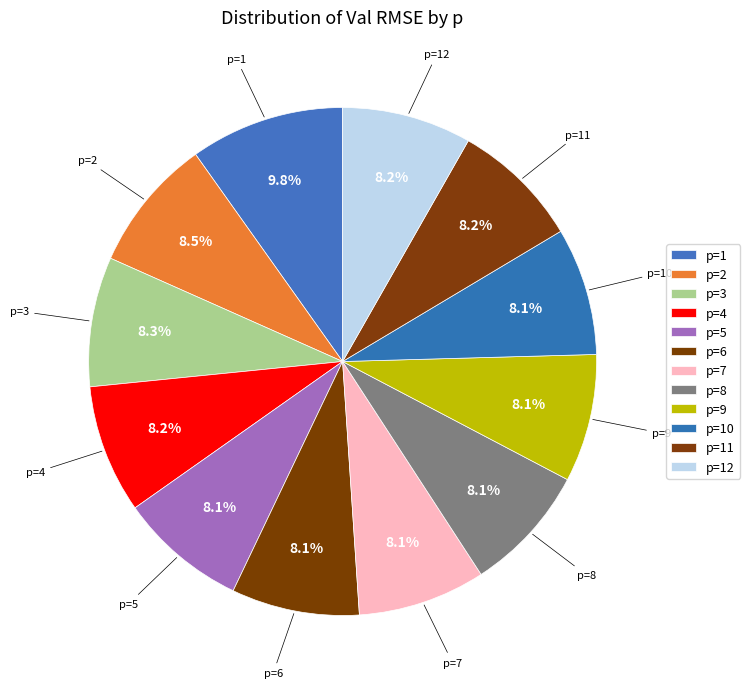

Which slice is the smallest?

p=10